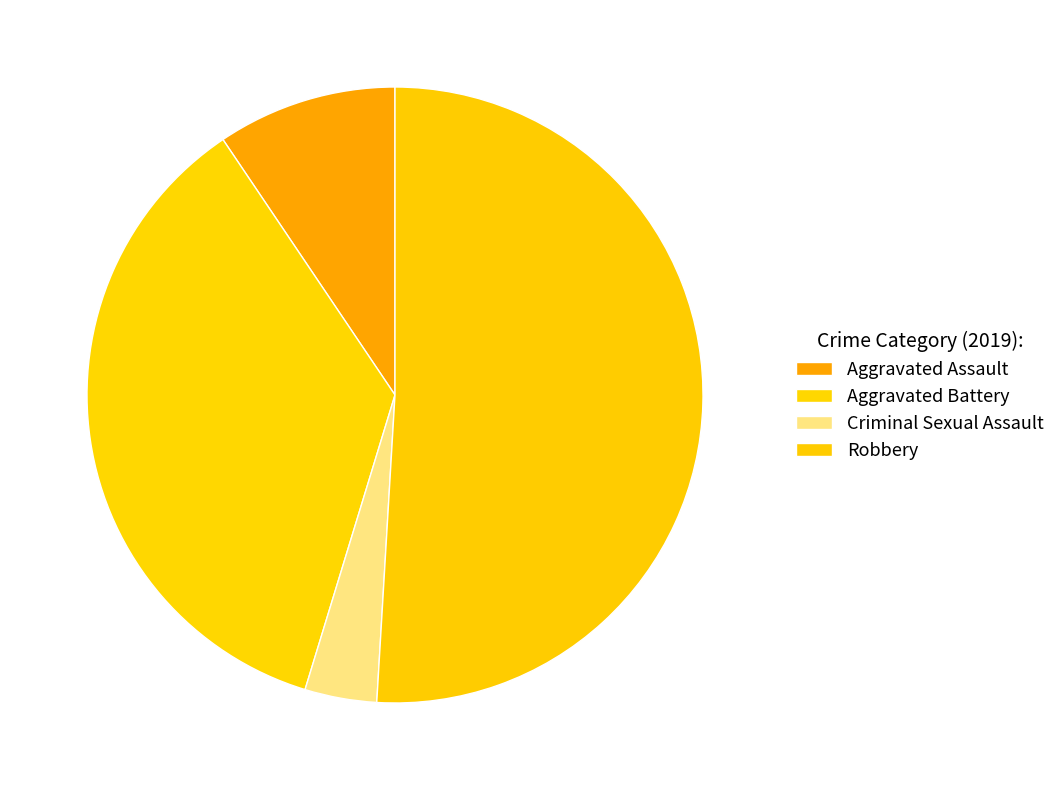

How many slices are in this pie chart?

4